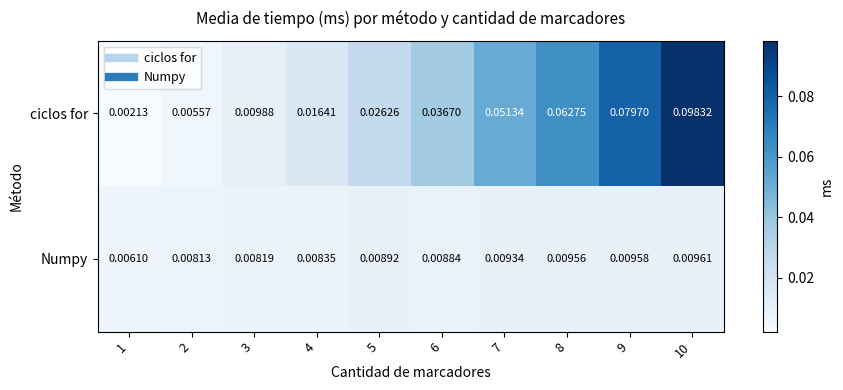

List the series in order of their overall mean, lowest first.

Numpy, ciclos for